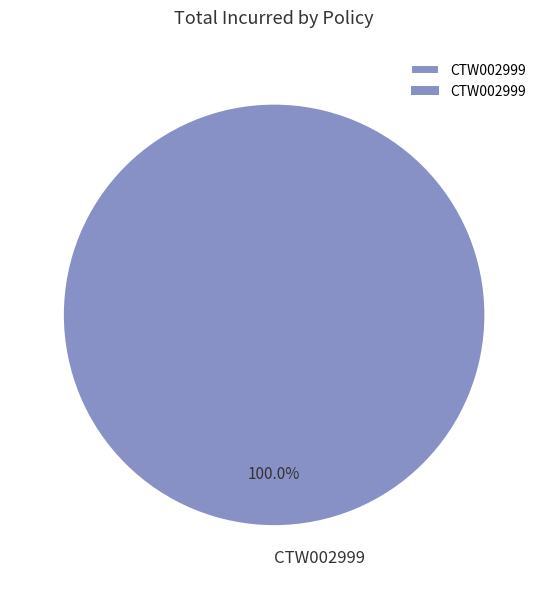

Rank the categories by value from lowest to highest.

CTW002999